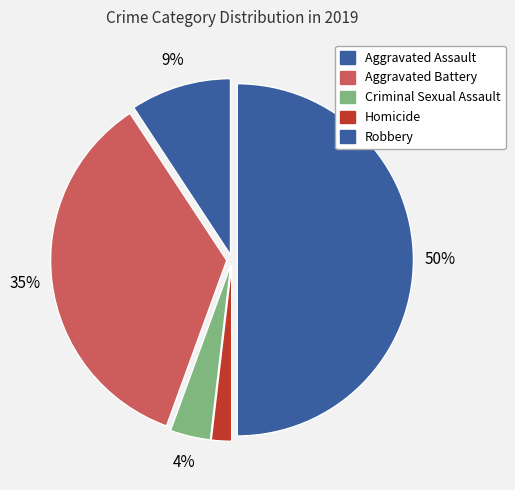

True or false: Criminal Sexual Assault accounts for 18% of the total.

False